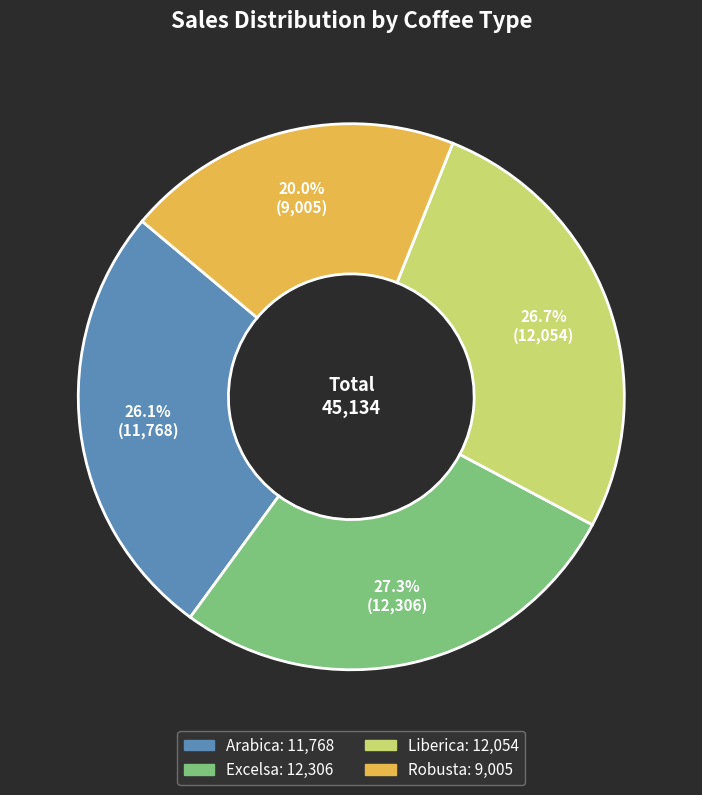

How many segments does this pie chart have?

4